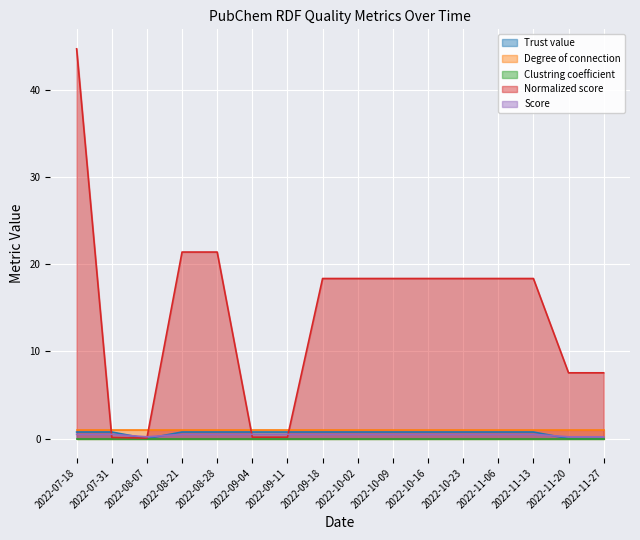

Where do Normalized score and Score first cross each other?

2022-07-18 and 2022-07-31